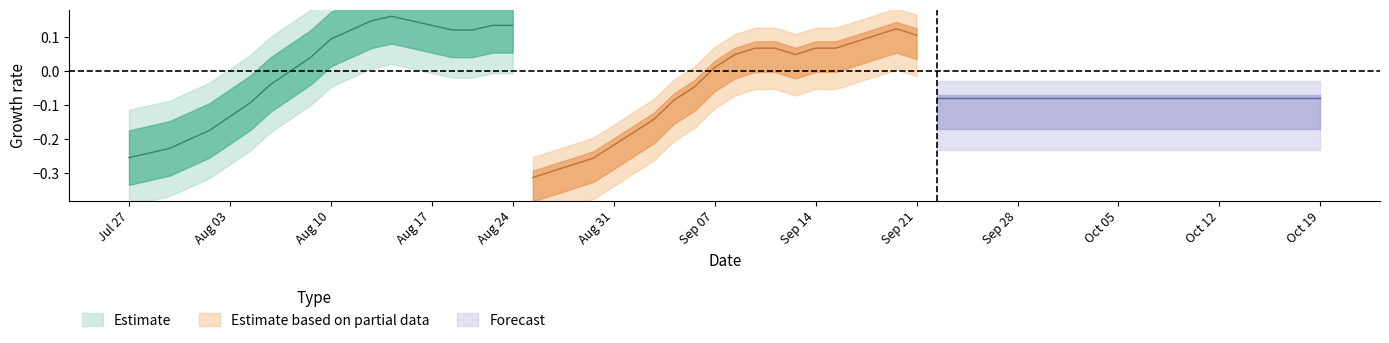

Is the value of y at 11 greater than the value of x at 7?

Yes